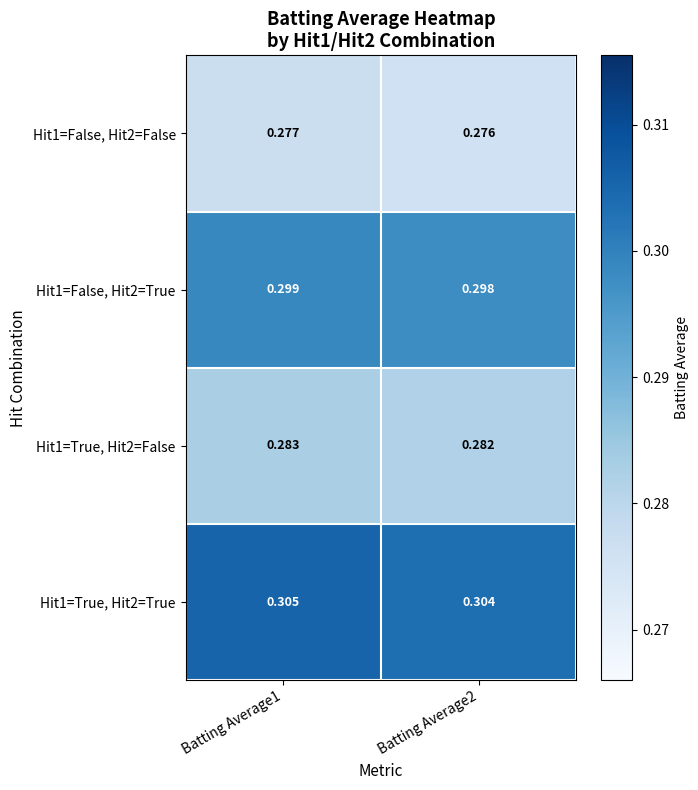

Is the value of Hit1=True, Hit2=True at Batting Average2 greater than the value of Hit1=True, Hit2=False at Batting Average2?

Yes